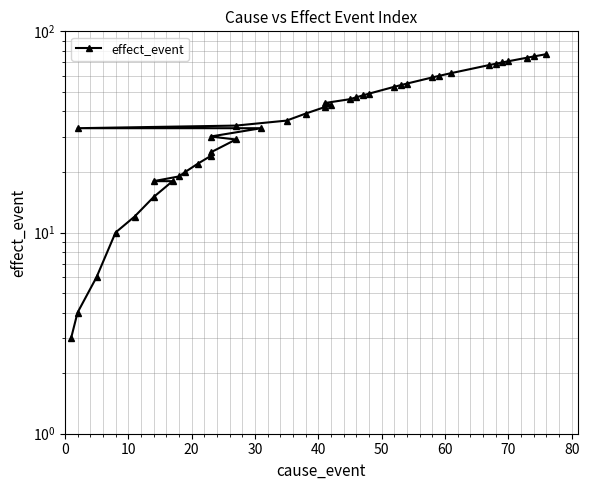

The chart shows a value of 61 at 17. True or false?

False